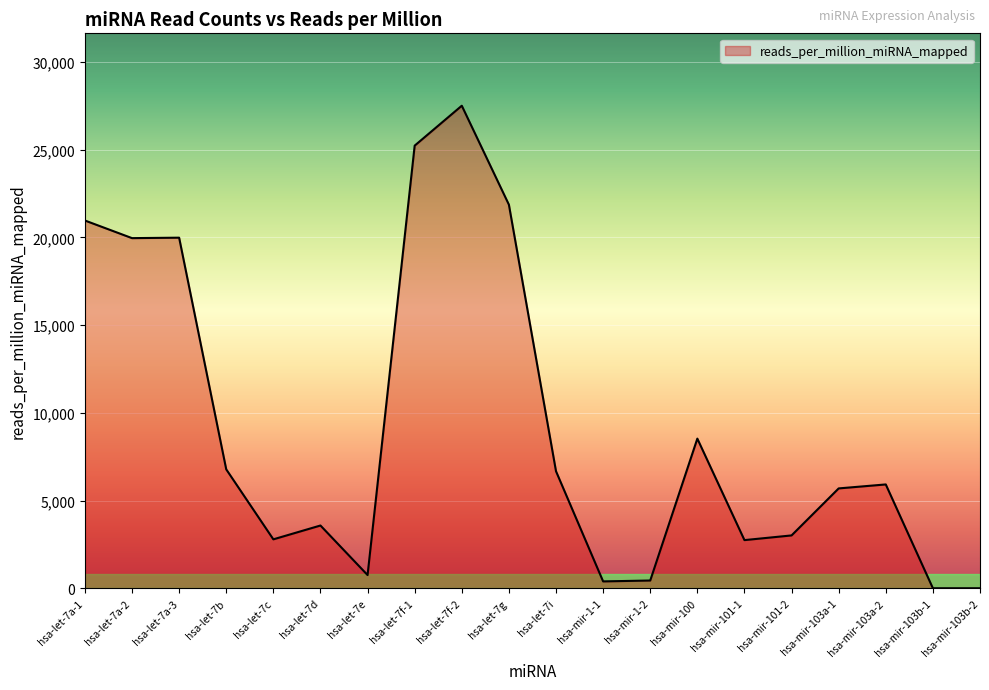

Between hsa-let-7a-1 and hsa-let-7c, which is larger?

hsa-let-7a-1